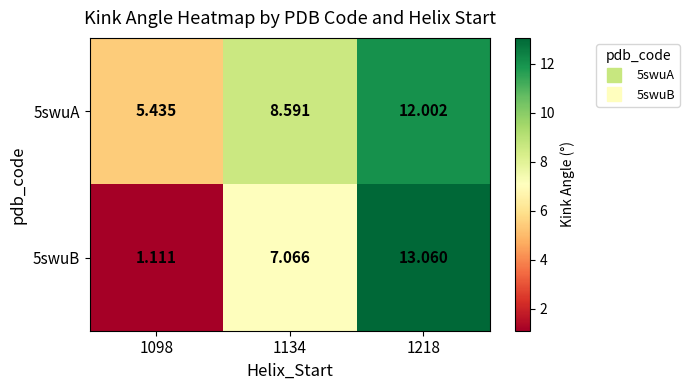

Is the value of 5swuA at 1098 greater than the value of 5swuB at 1218?

No